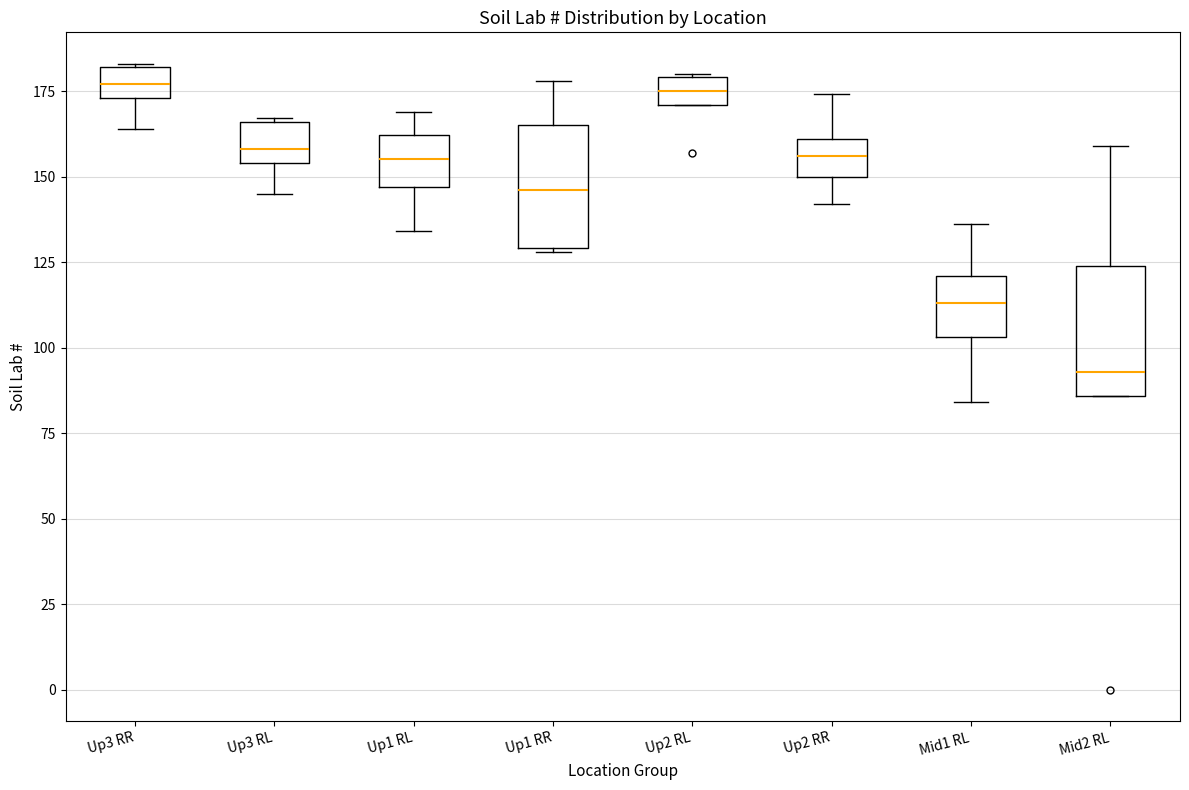

Where does the median line of the box for Up2 RR sit on the y-axis? The values are not printed on the chart, so give them approximately, as read against the axis.

155